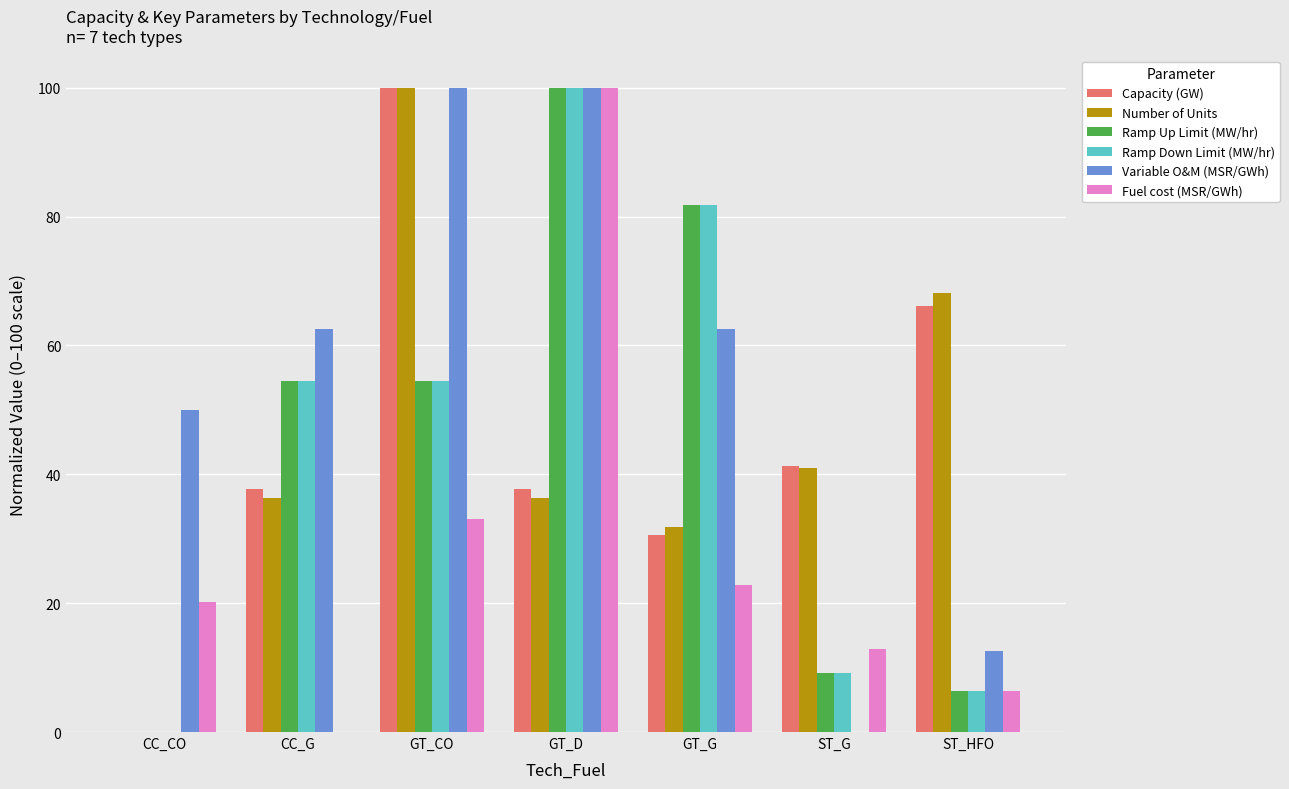

What is the sum of the Ramp Down Limit (MW/hr) values at ST_HFO and CC_G?

60.9